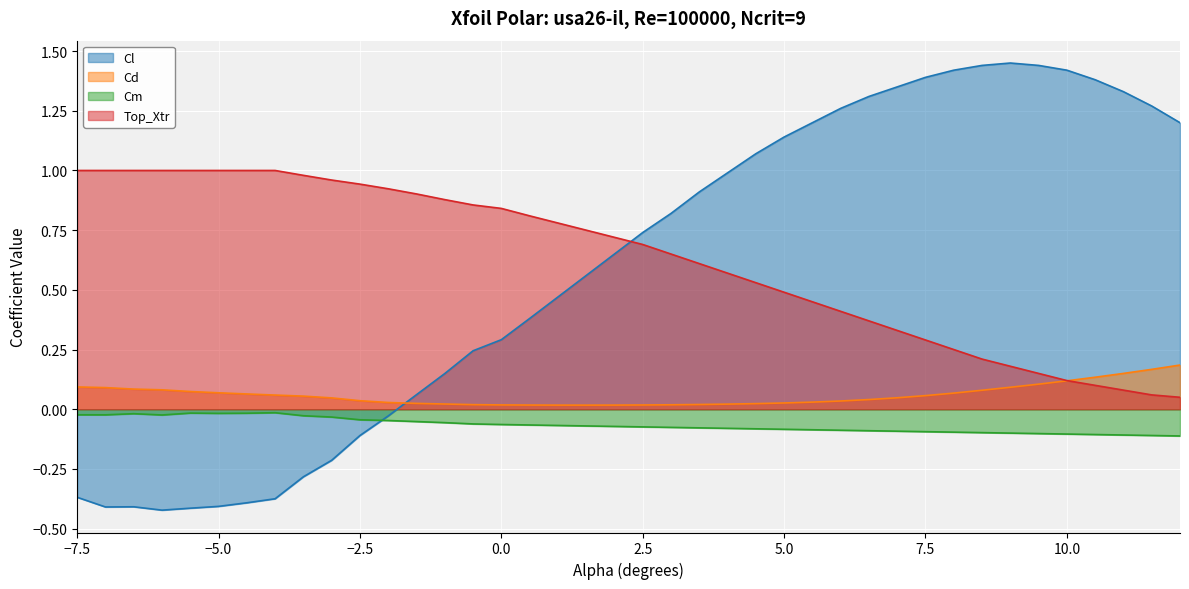

At which label is Top_Xtr closest to 0?

12.0